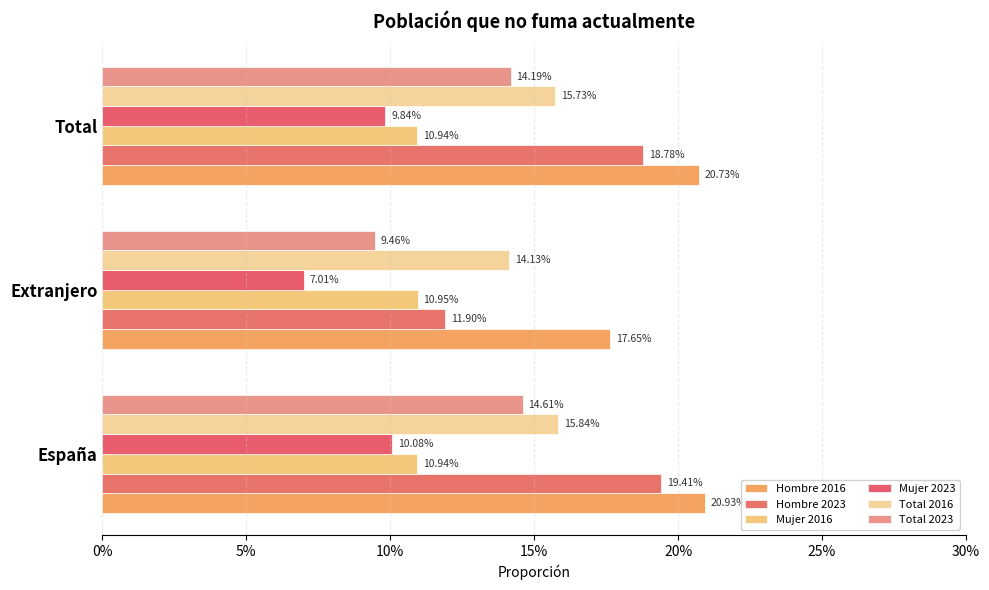

What is the difference between the maximum and minimum values in the Total 2023 series?

0.1